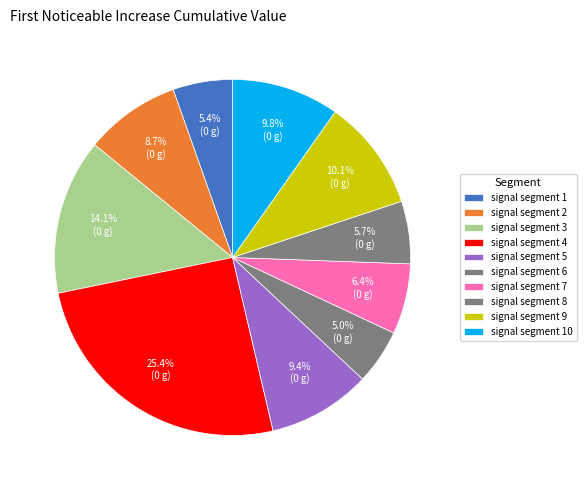

To the nearest percent, what is the difference between the signal segment 3 and signal segment 2 slice percentages?

5%